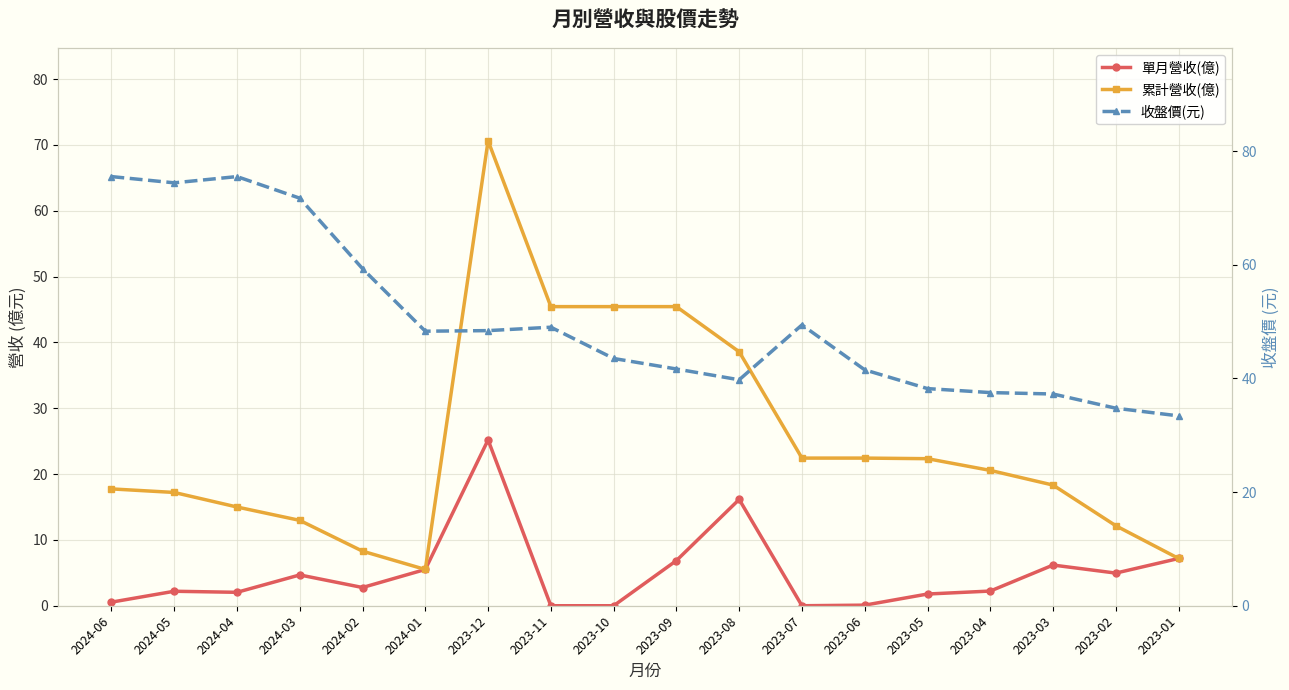

Reading left to right, list all the values displayed in this chart.

單月營收(億): 2024-06=0.5	2024-05=2.2	2024-04=2.0	2024-03=4.7	2024-02=2.8	2024-01=5.5	2023-12=25.2	2023-11=0.0	2023-10=0.0	2023-09=6.9	2023-08=16.1	2023-07=0.0	2023-06=0.1	2023-05=1.8	2023-04=2.2	2023-03=6.2	2023-02=5.0	2023-01=7.2
累計營收(億): 2024-06=17.8	2024-05=17.2	2024-04=15.0	2024-03=13.0	2024-02=8.3	2024-01=5.5	2023-12=70.6	2023-11=45.4	2023-10=45.4	2023-09=45.4	2023-08=38.6	2023-07=22.4	2023-06=22.4	2023-05=22.3	2023-04=20.6	2023-03=18.3	2023-02=12.2	2023-01=7.2
收盤價(元): 2024-06=75.5	2024-05=74.4	2024-04=75.5	2024-03=71.7	2024-02=59.3	2024-01=48.3	2023-12=48.4	2023-11=49.0	2023-10=43.5	2023-09=41.6	2023-08=39.8	2023-07=49.4	2023-06=41.5	2023-05=38.2	2023-04=37.5	2023-03=37.2	2023-02=34.8	2023-01=33.4